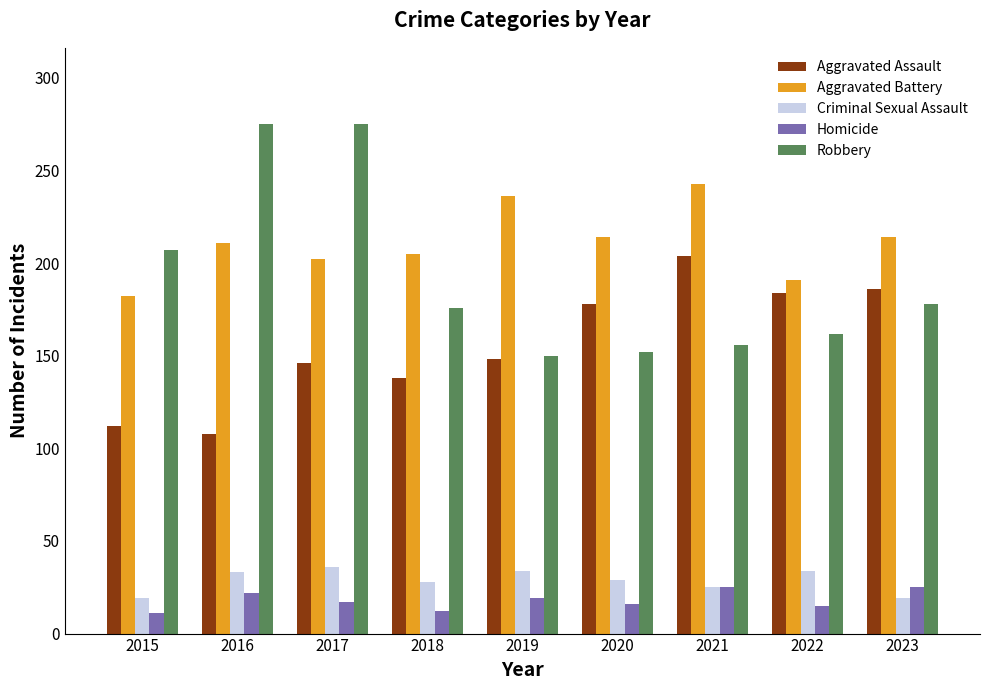

At how many categories does at least one series exceed 78?

9